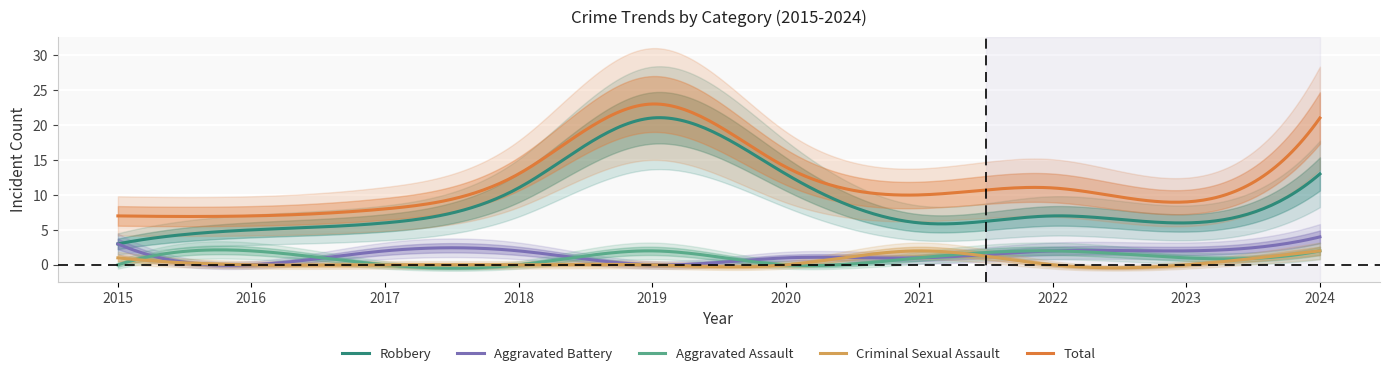

What is the value of the Aggravated Assault point at the 7th from the left?

1